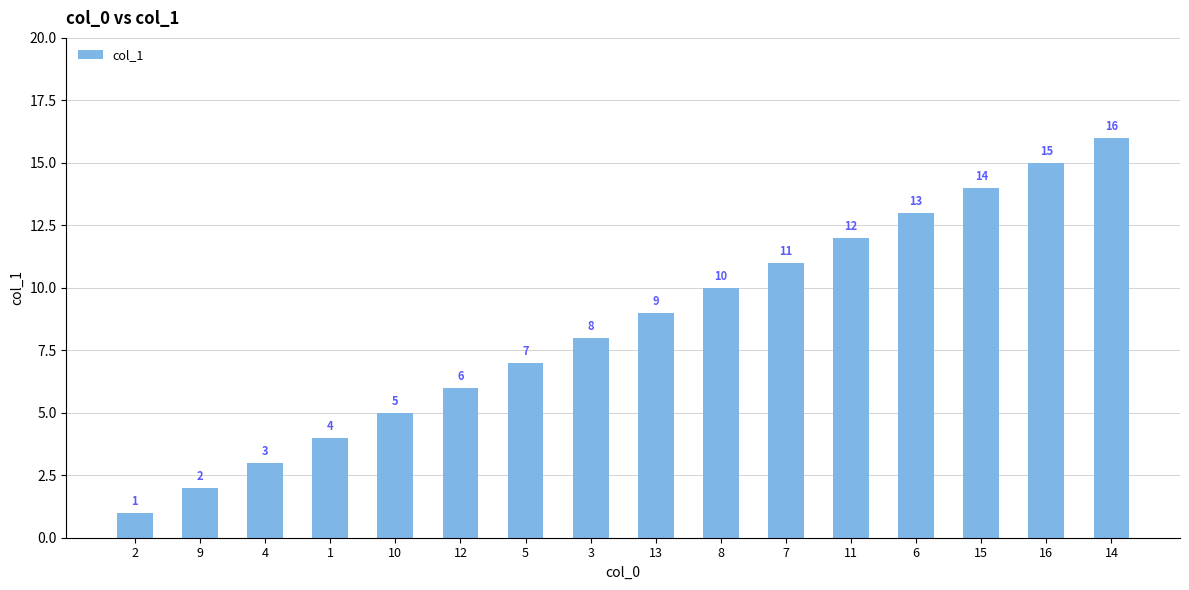

What is the value of the 5th bar from the left?

5